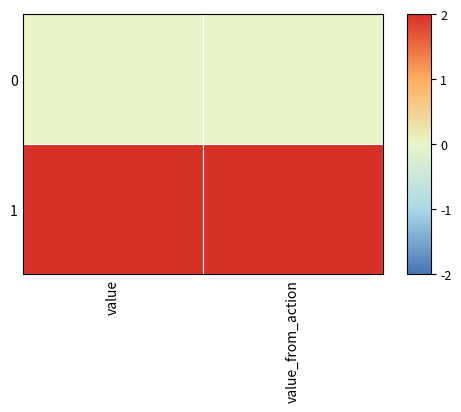

At how many categories does at least one series exceed 0?

2